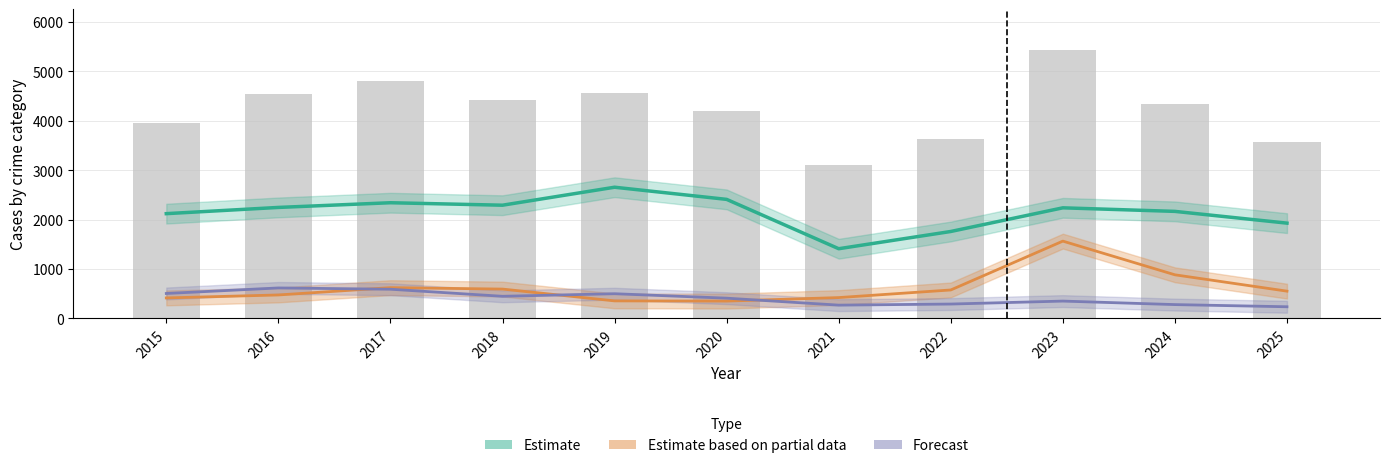

Between 2020 and 2025, which is larger?

2020